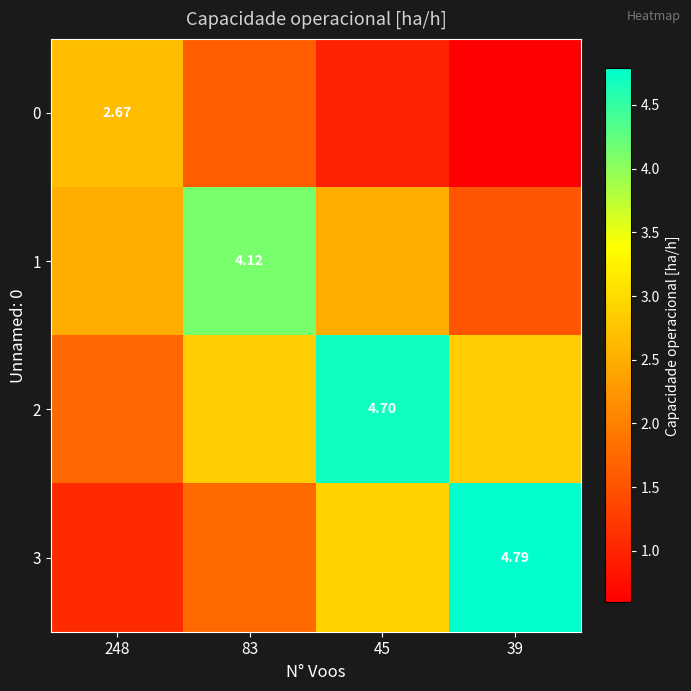

Rank the series by their maximum value, from lowest to highest.

0, 1, 2, 3